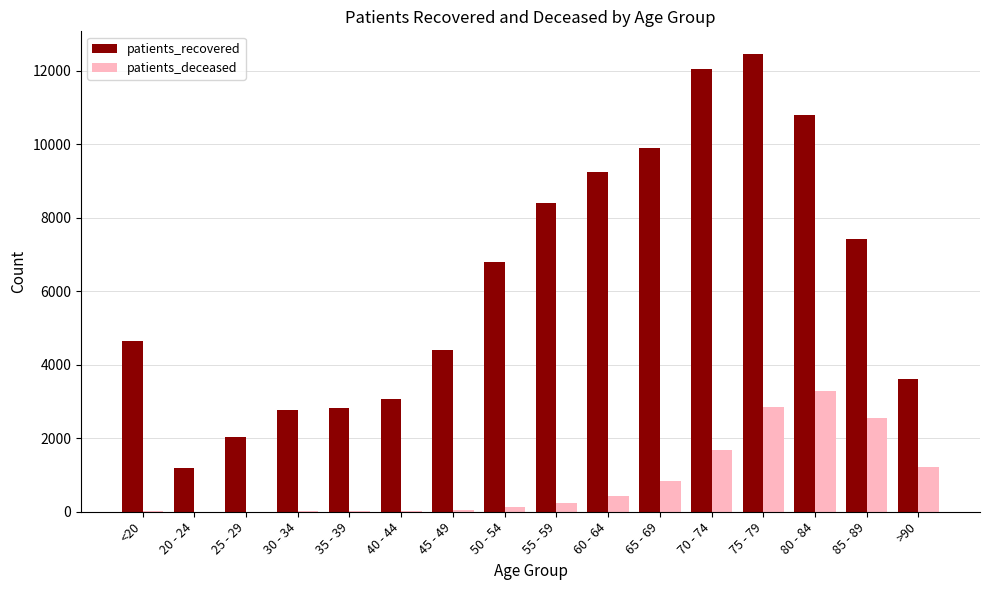

Between 30 - 34 and 45 - 49, which series saw the biggest shift?

patients_recovered